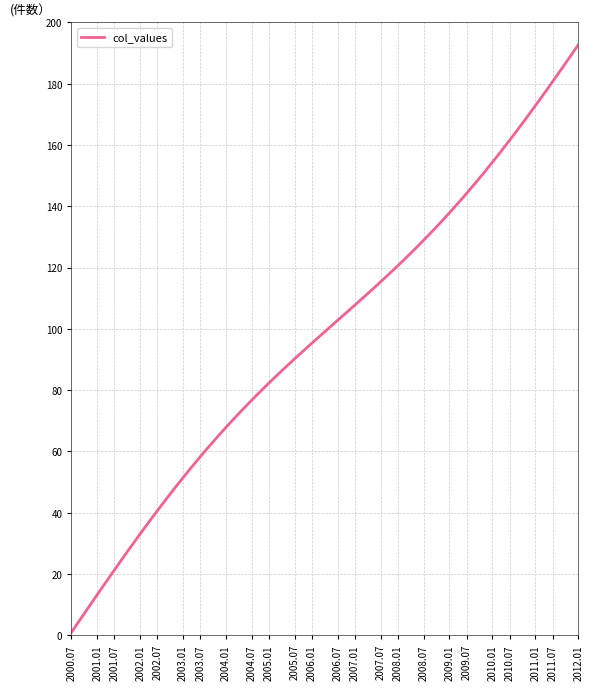

What is the difference between the maximum and minimum values?

191.8